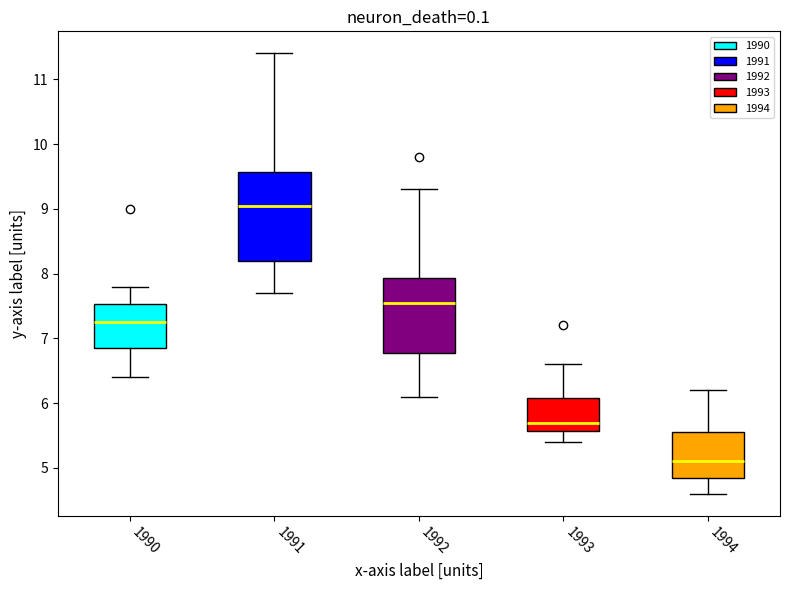

Which box's median line is the lowest?

1994